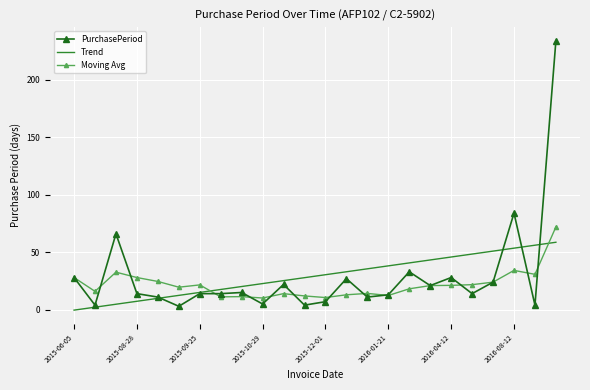

What is the maximum value shown in the chart?

234.0